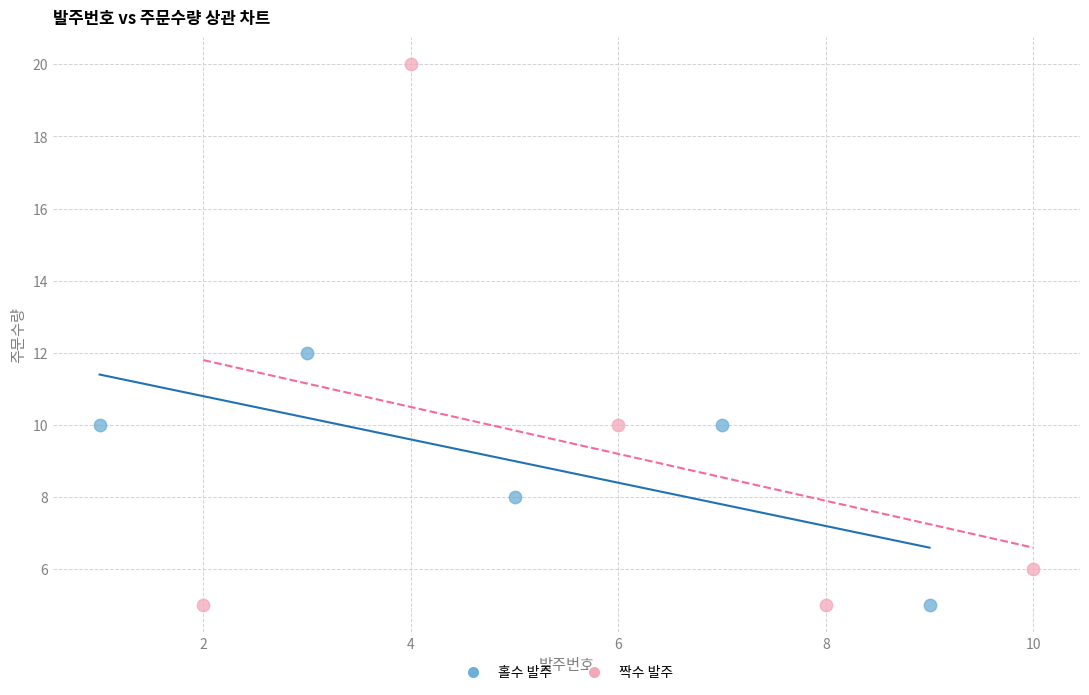

Which series has the largest Y range (max minus min)?

짝수 발주